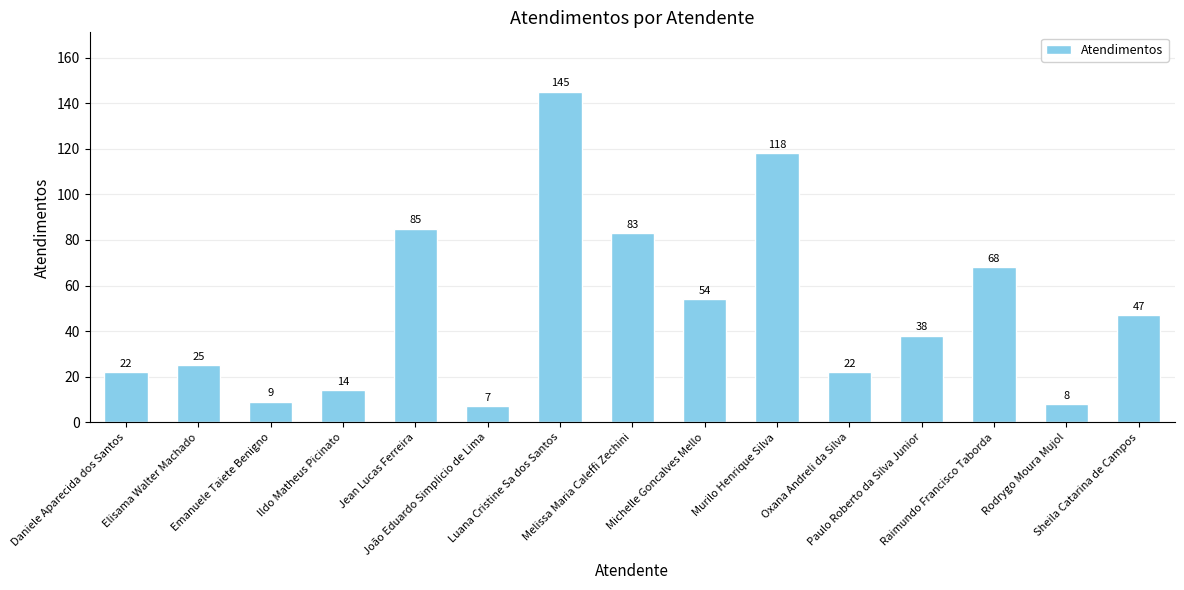

What is the label of the 3rd bar from the left?

Emanuele Taiete Benigno